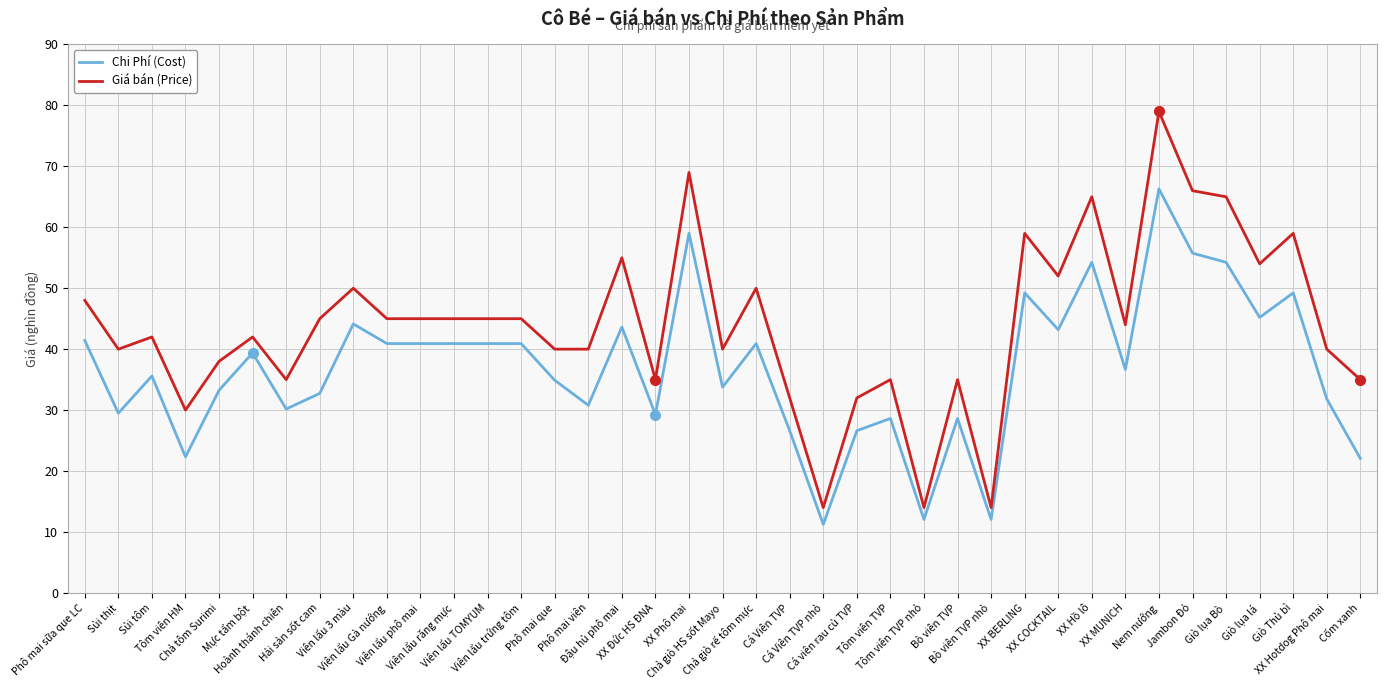

What is the maximum value for Giá bán (Price)?

79.0